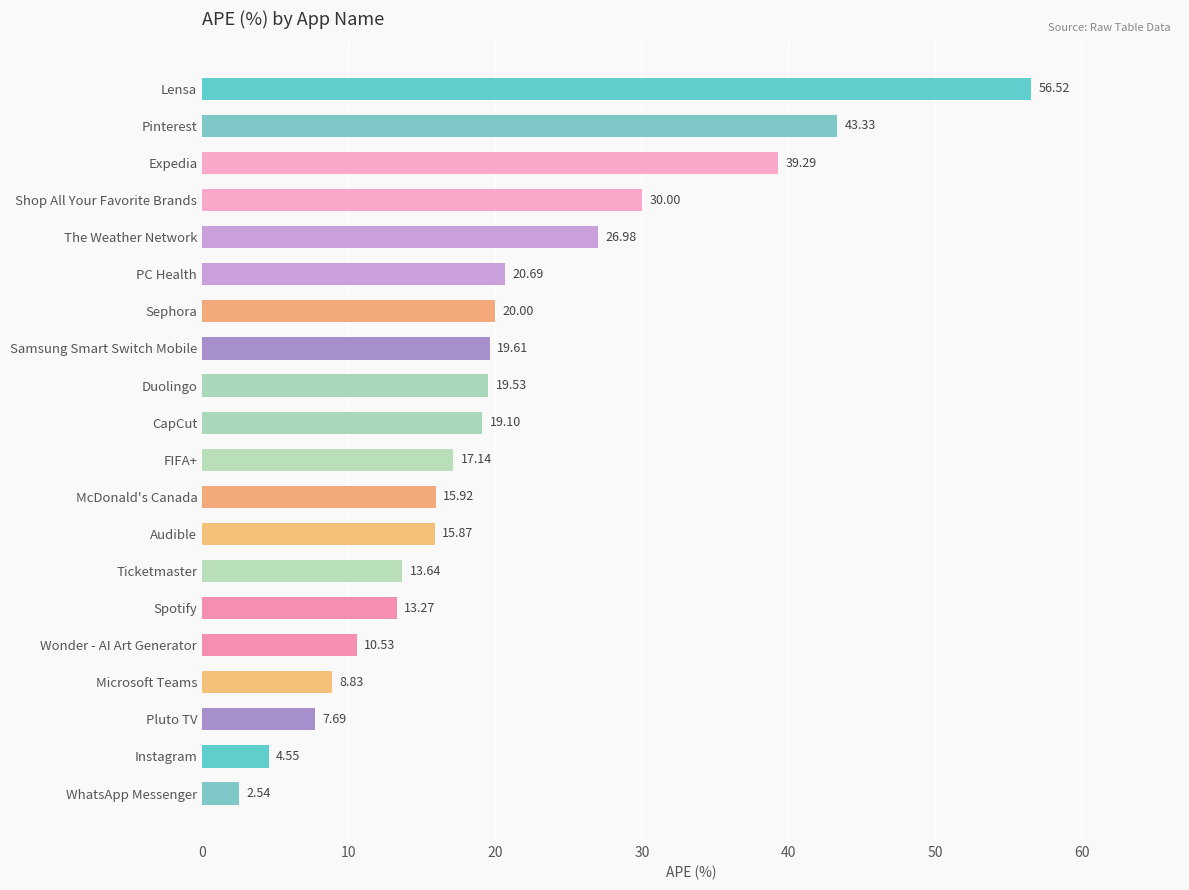

How many values are below 19?

10